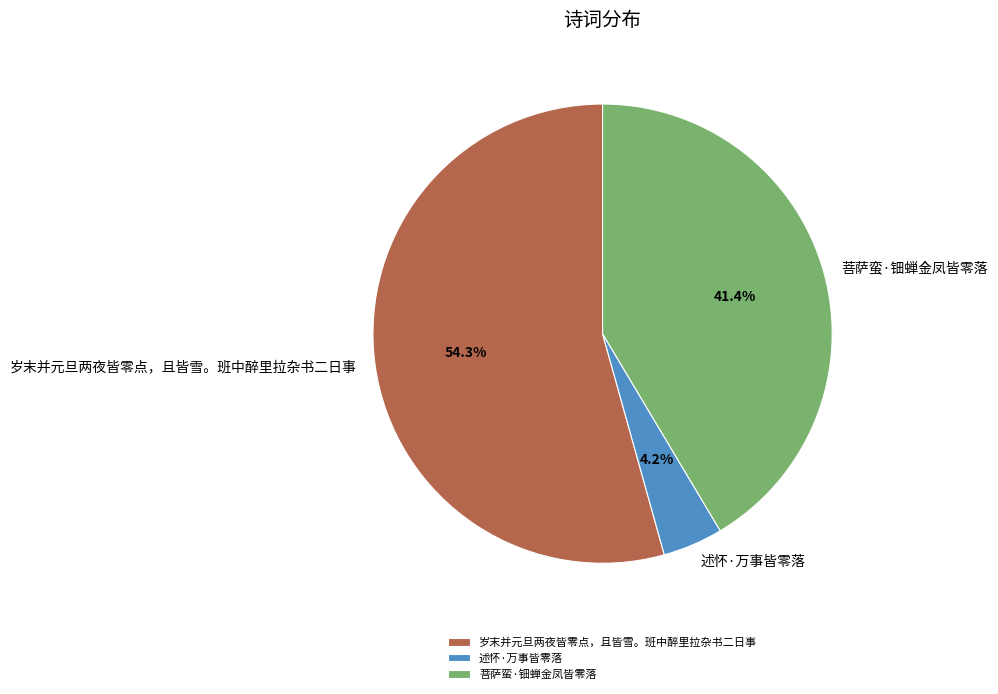

Which has a higher value, 岁末并元旦两夜皆零点，且皆雪。班中醉里拉杂书二日事 or 述怀·万事皆零落?

岁末并元旦两夜皆零点，且皆雪。班中醉里拉杂书二日事